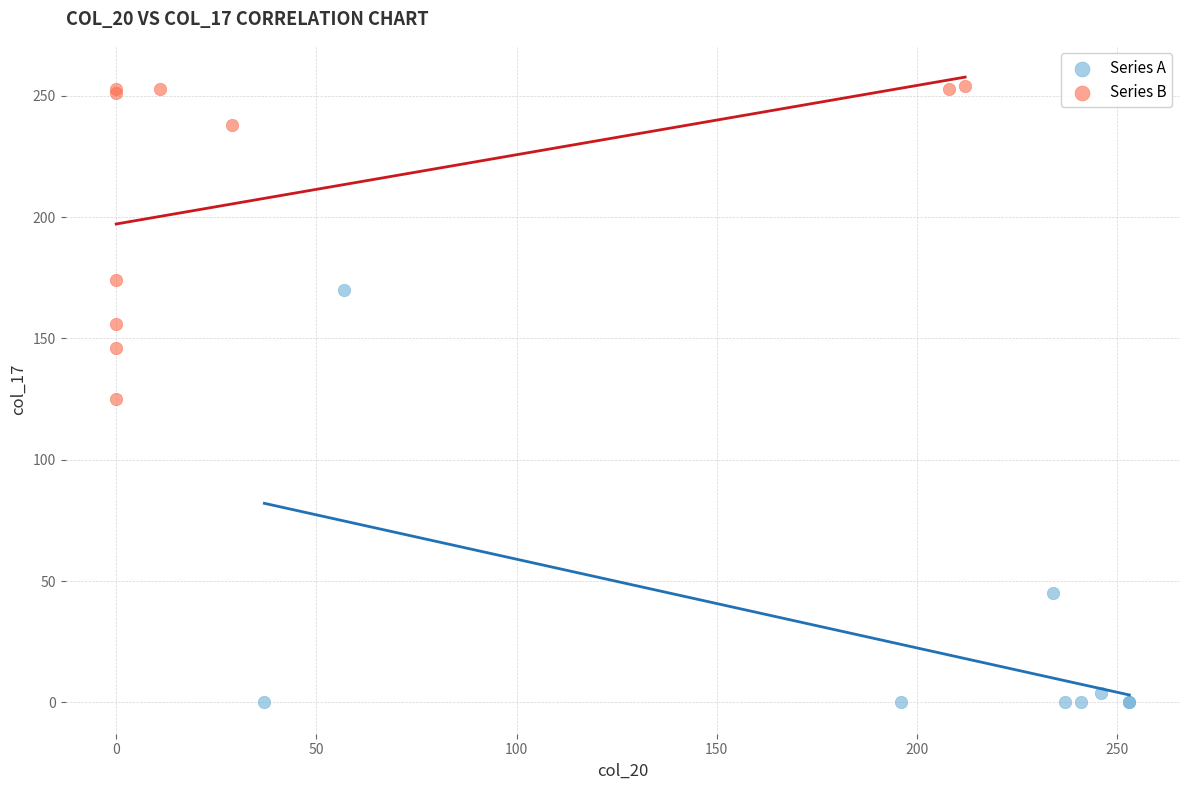

Which series reaches the minimum Y coordinate?

Series A